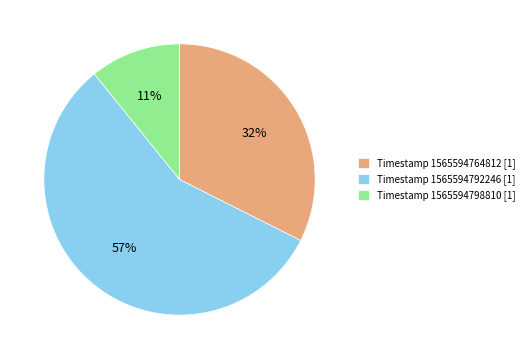

Which slice is the smallest?

Timestamp 1565594798810 [1]